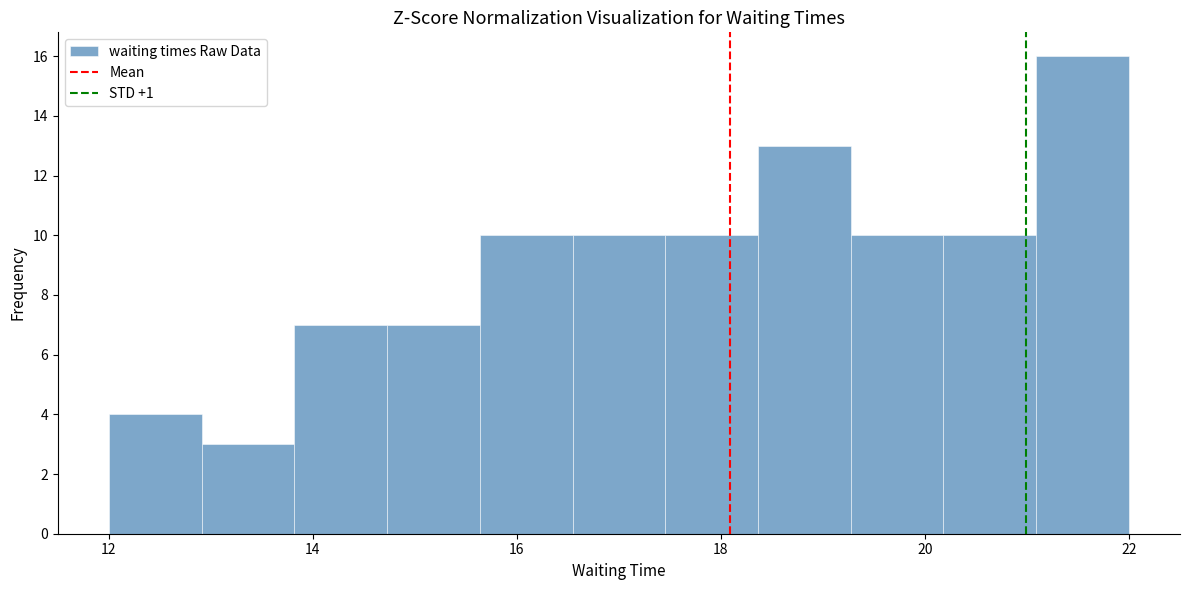

How tall is the bar that spans 12.0 to 13.0 on the x-axis? Neither the bar edges nor the heights are printed on the chart, so give them approximately, as read against the axes.

4